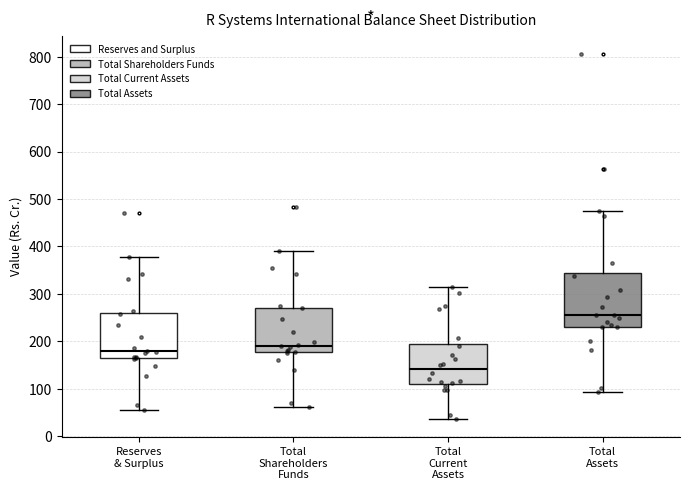

Which box is the tallest, from its lower edge to its upper edge?

Total Assets